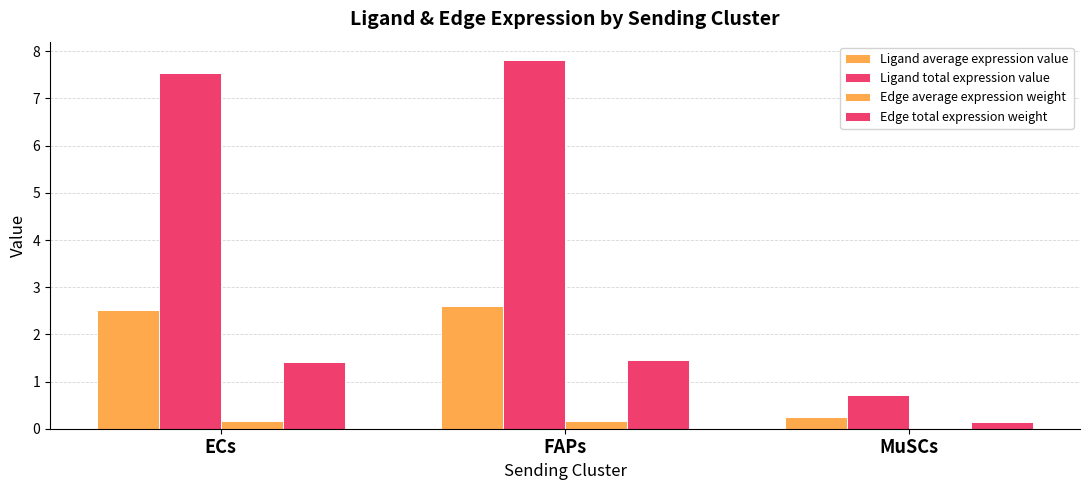

At which label does Ligand average expression value reach its peak?

FAPs